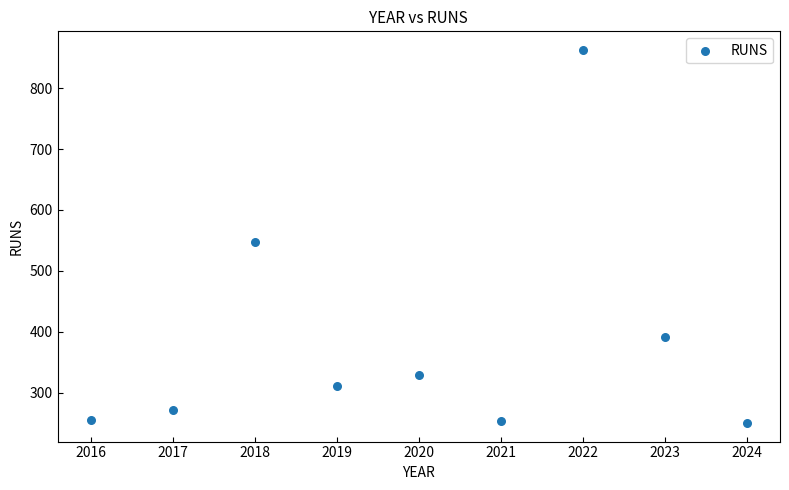

What is the average Y value?

386